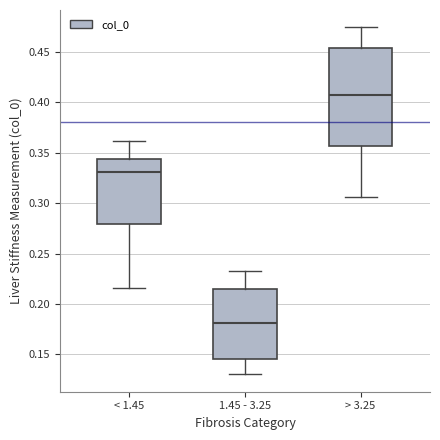

Which box's median line is the highest?

> 3.25